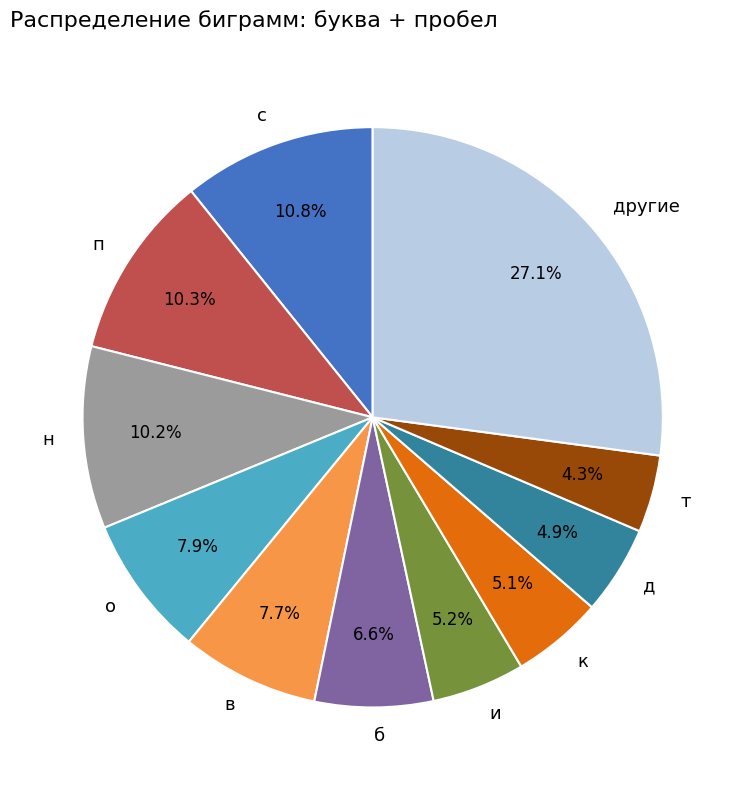

What is the ratio of the value at к to the value at н?

0.5